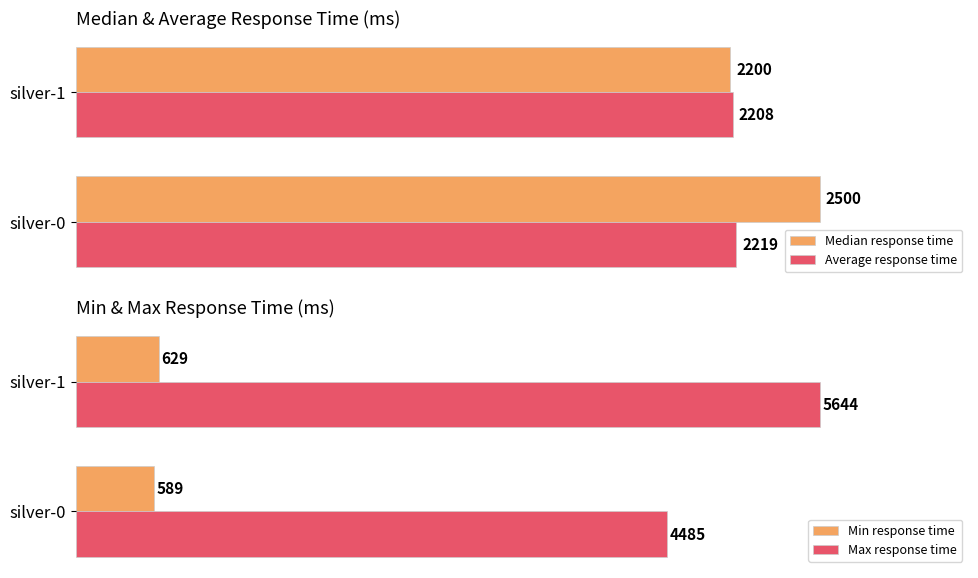

What is the total value across all series at 0?

9793